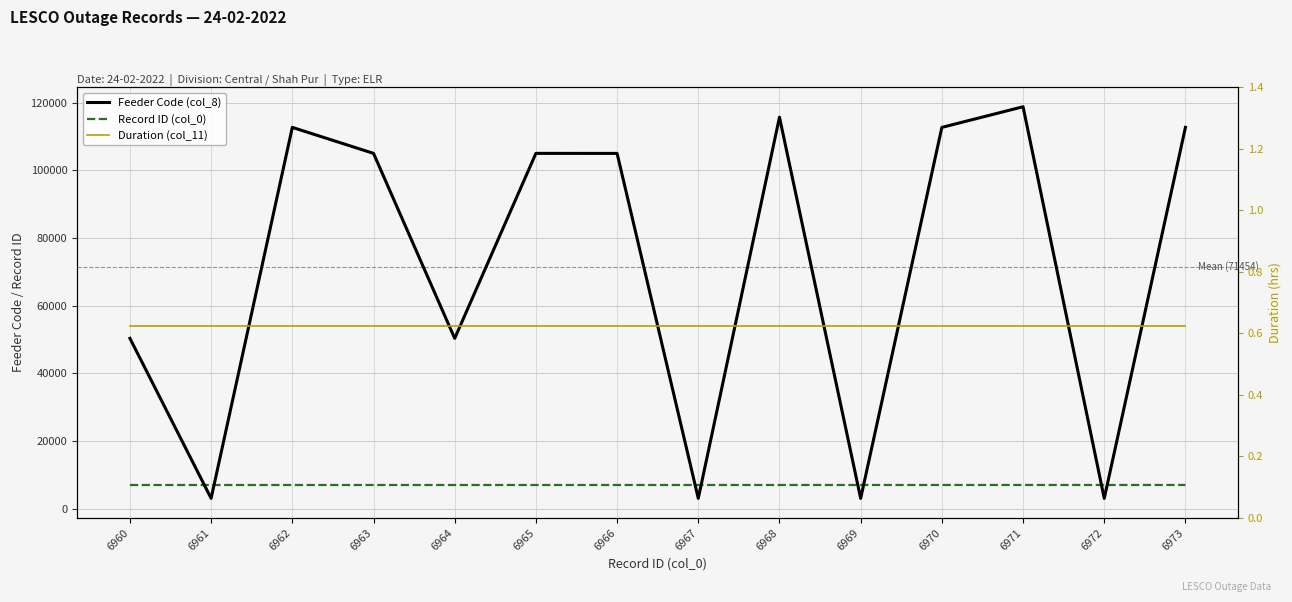

What is the value of the Record ID (col_0) point at the 11th from the left?

6970.0